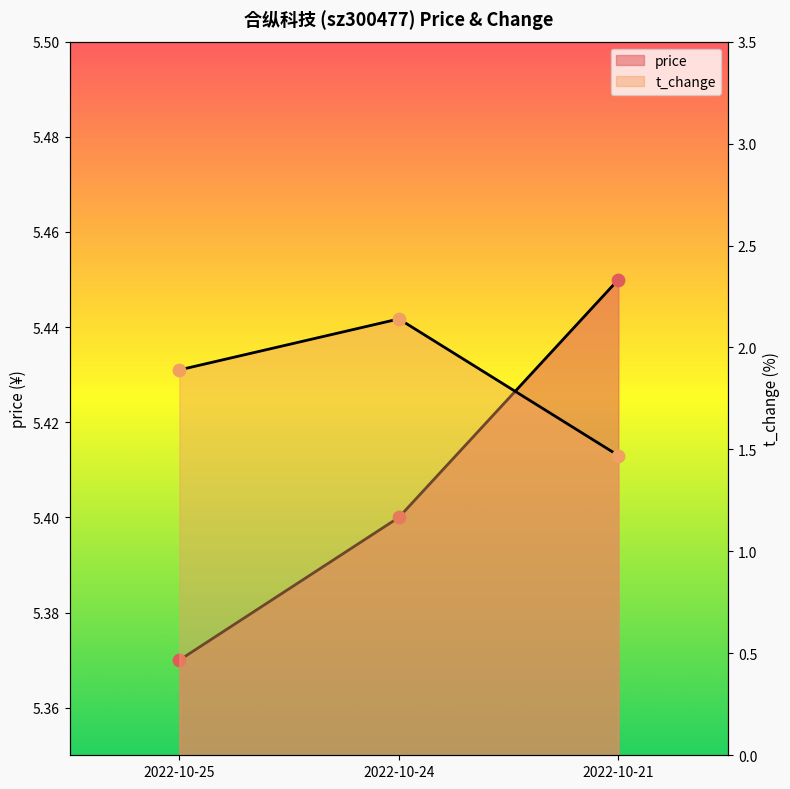

Which series has the largest Y range (max minus min)?

t_change